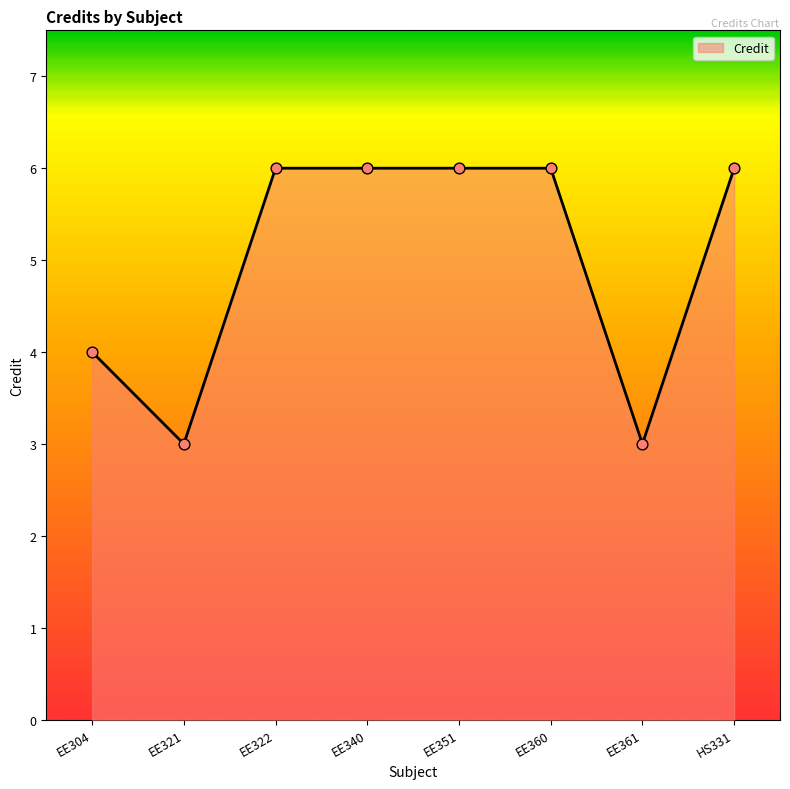

What is the ratio of the value at EE322 to the value at HS331?

1.0